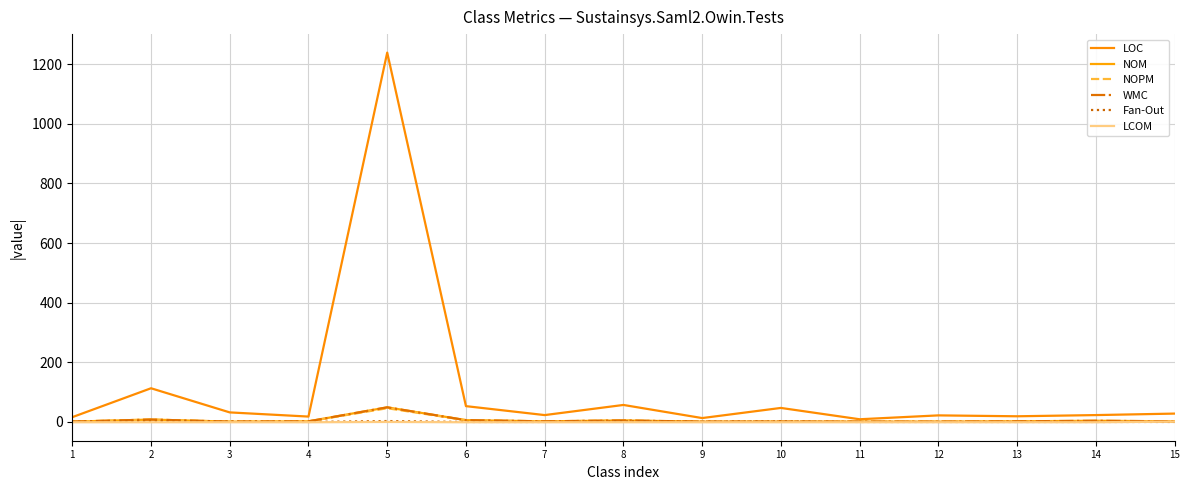

Does the chart display data point markers on the line(s)?

No